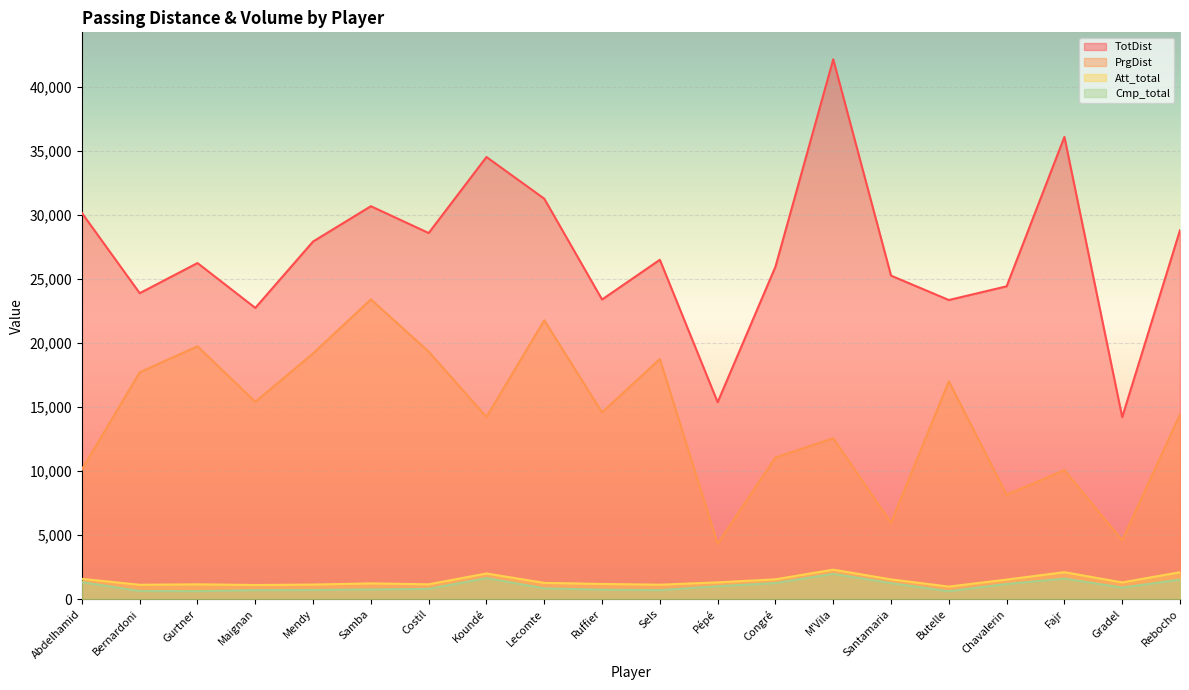

What is the value of the TotDist point at the 15th from the left?

25271